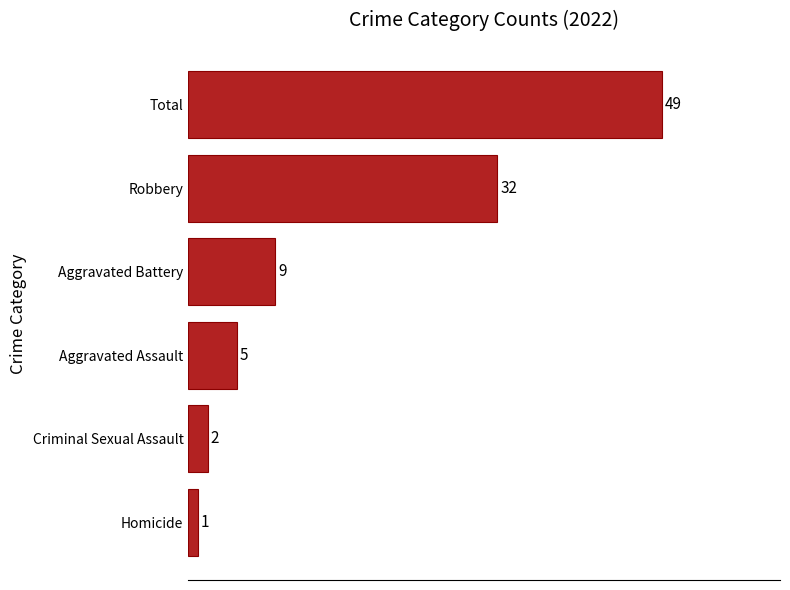

What is the difference between the maximum and minimum values?

48